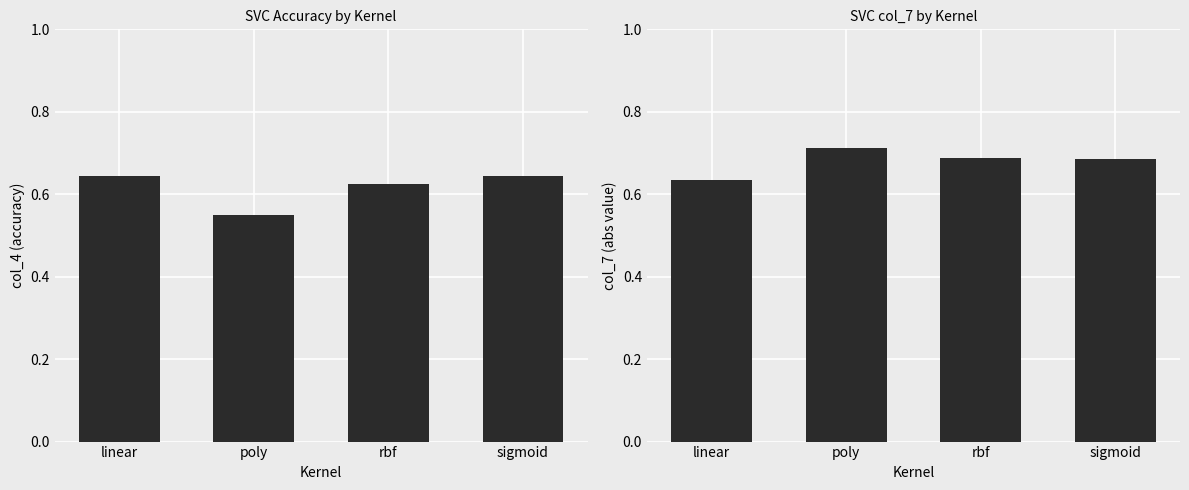

Between rbf and sigmoid, which is larger?

sigmoid